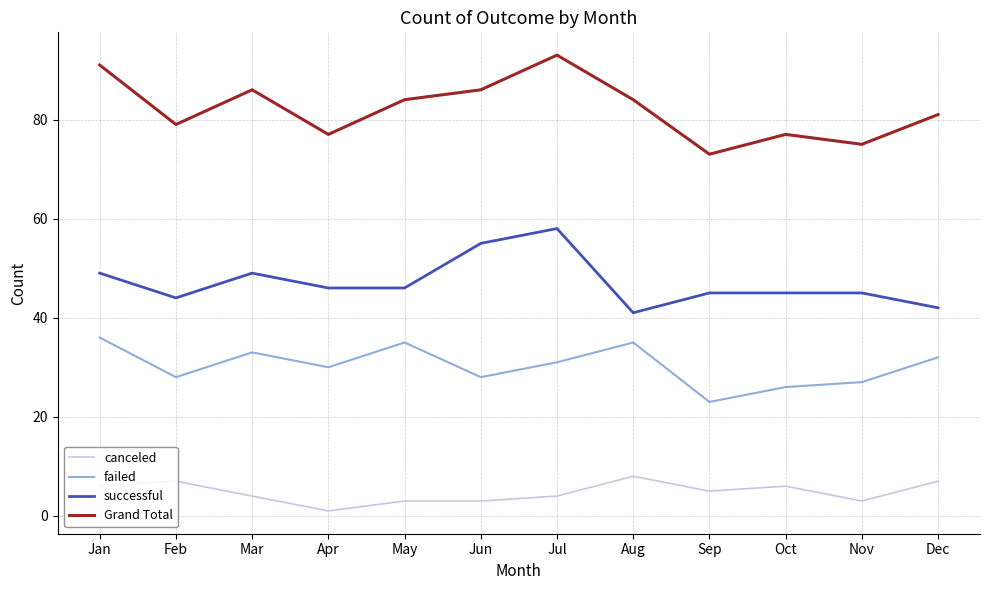

What are all the series names shown in the legend?

canceled, failed, successful, Grand Total